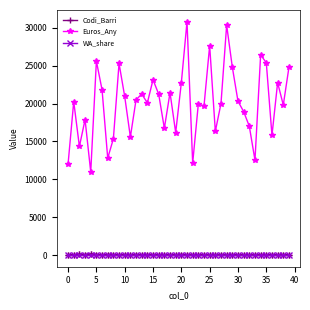

Is this an area chart (filled region under the line)?

No